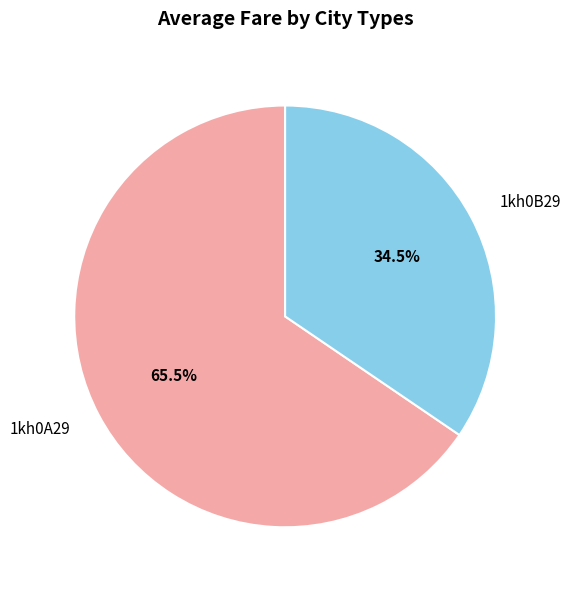

Which category has the biggest portion of the pie?

1kh0A29